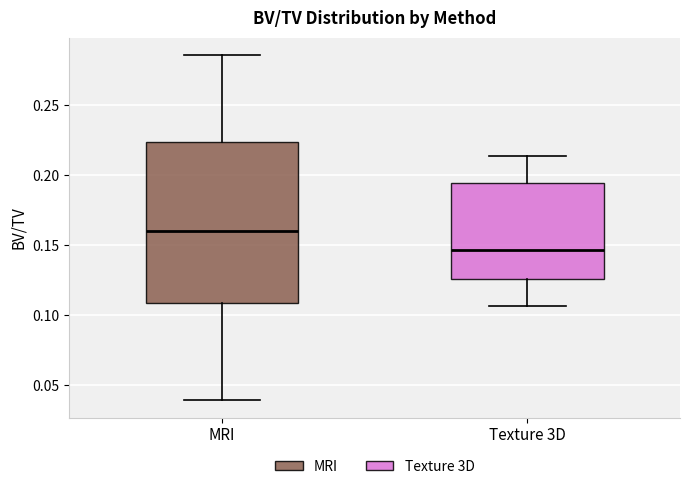

Reading left to right, transcribe this box plot: for each box, give where its median line is, the range the box spans, and where its two whiskers end, as read against the y-axis. The values are not printed on the chart, so give them approximately, as read against the axis.

MRI: median 0.160, box 0.110 to 0.225, whiskers 0.040 to 0.285
Texture 3D: median 0.145, box 0.125 to 0.195, whiskers 0.105 to 0.215